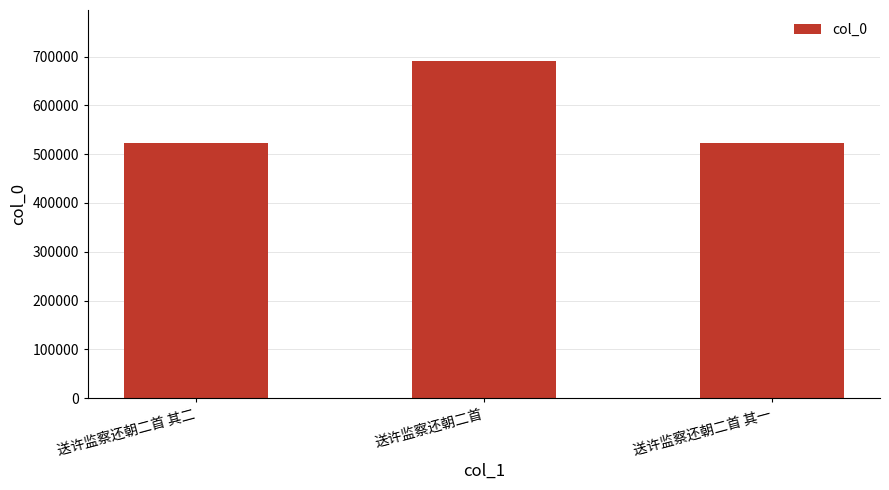

True or false: the data shows 691656 at 送许监察还朝二首.

True